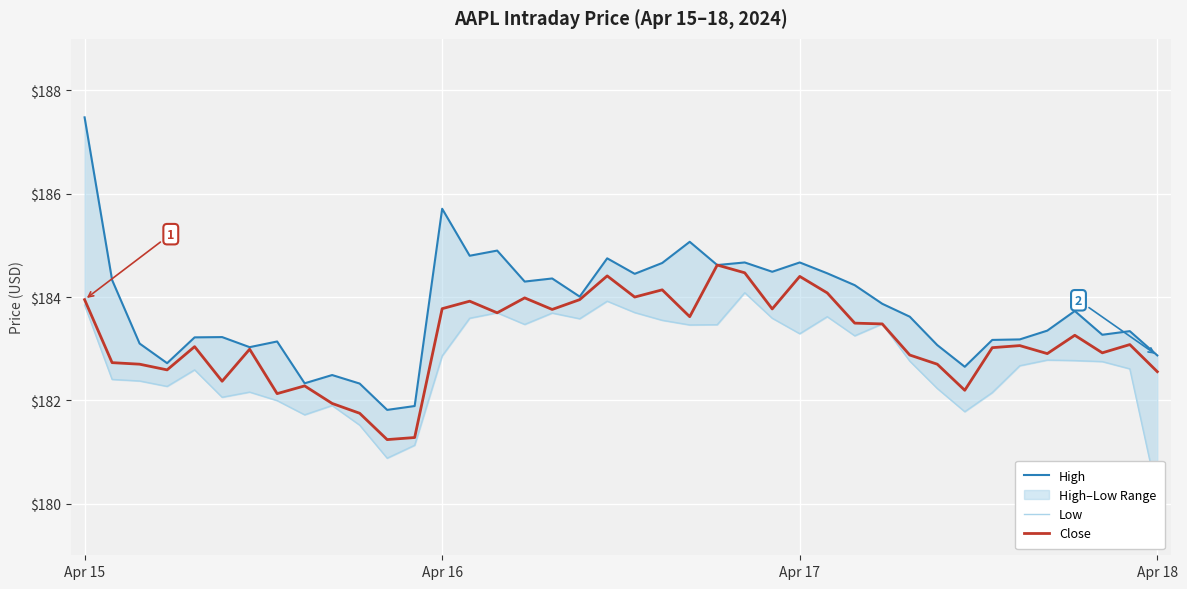

What is the difference between the High values at 21 and 31?

1.6